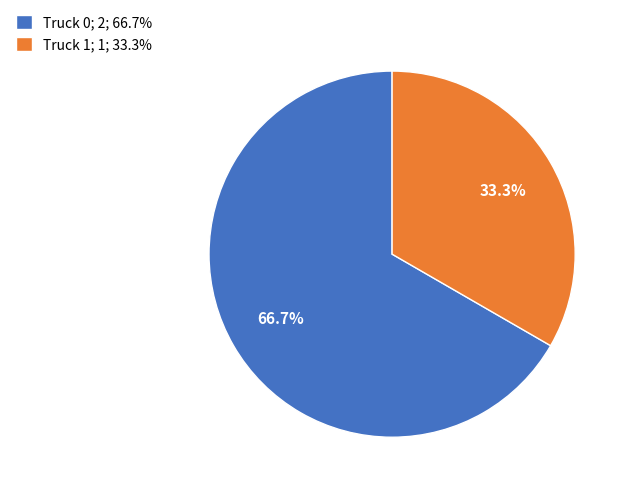

To the nearest percent, what percentage of the pie is Truck 1?

33%